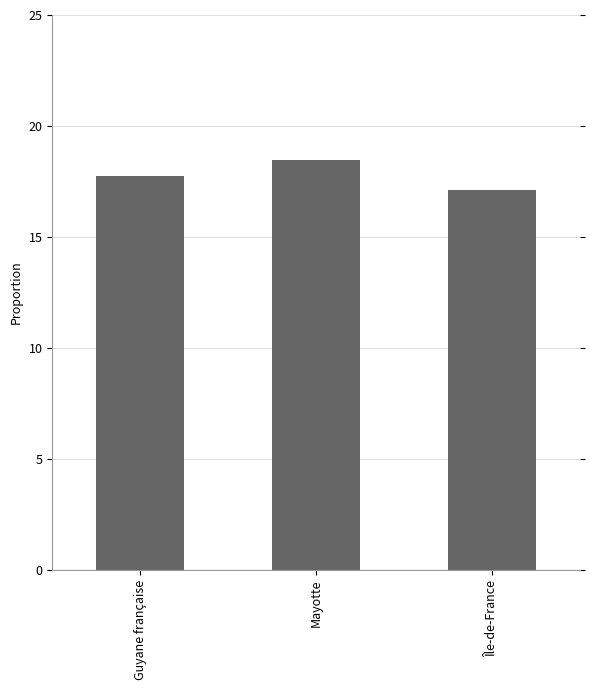

The chart shows a value of 26.8 at Guyane française. True or false?

False